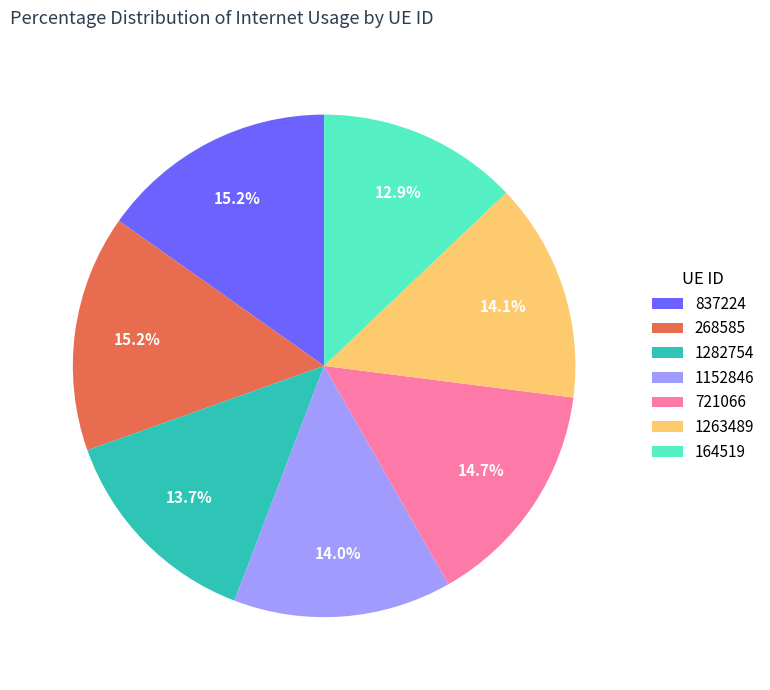

What percentage is the 164519 slice, to the nearest percent?

13%